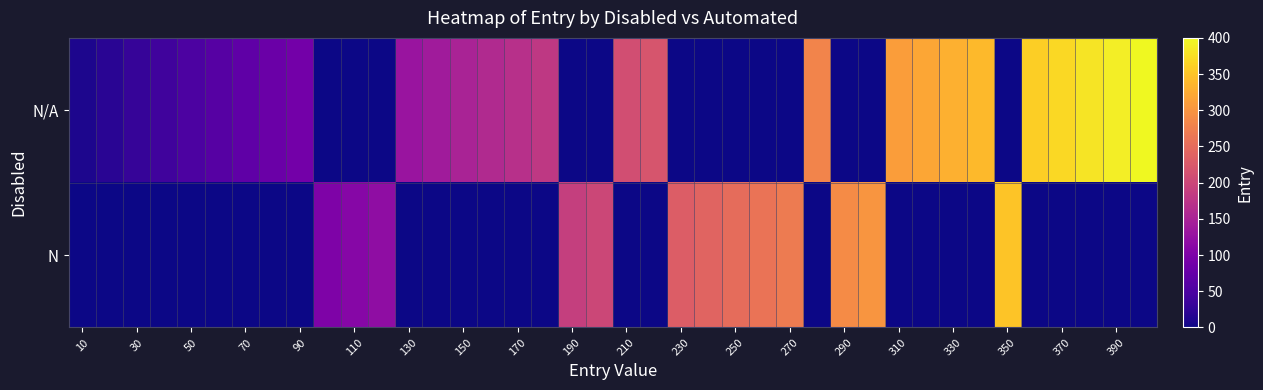

How many categories are shown in the chart?

40